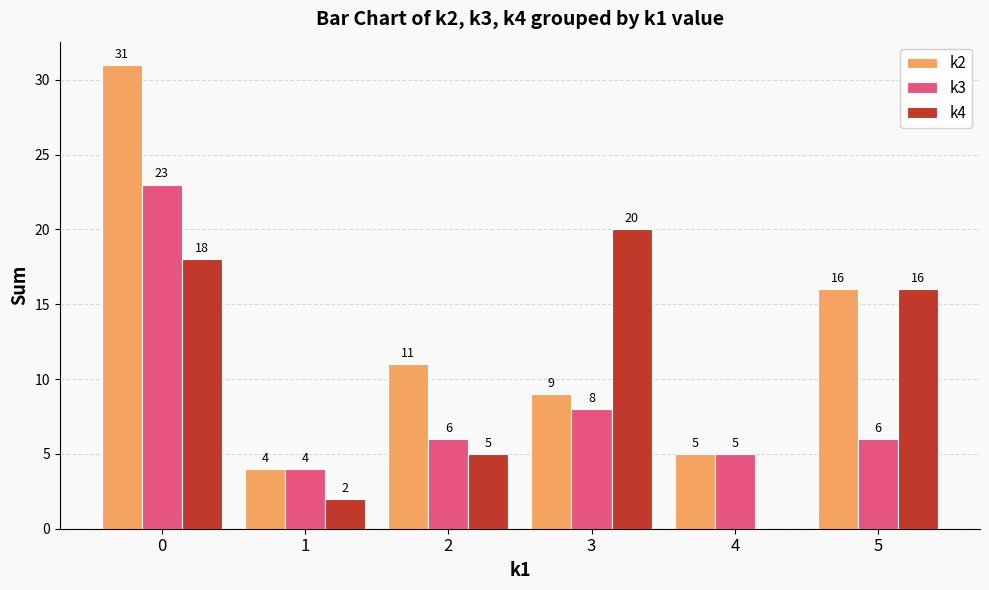

Which category has the highest value in the k4 series?

3